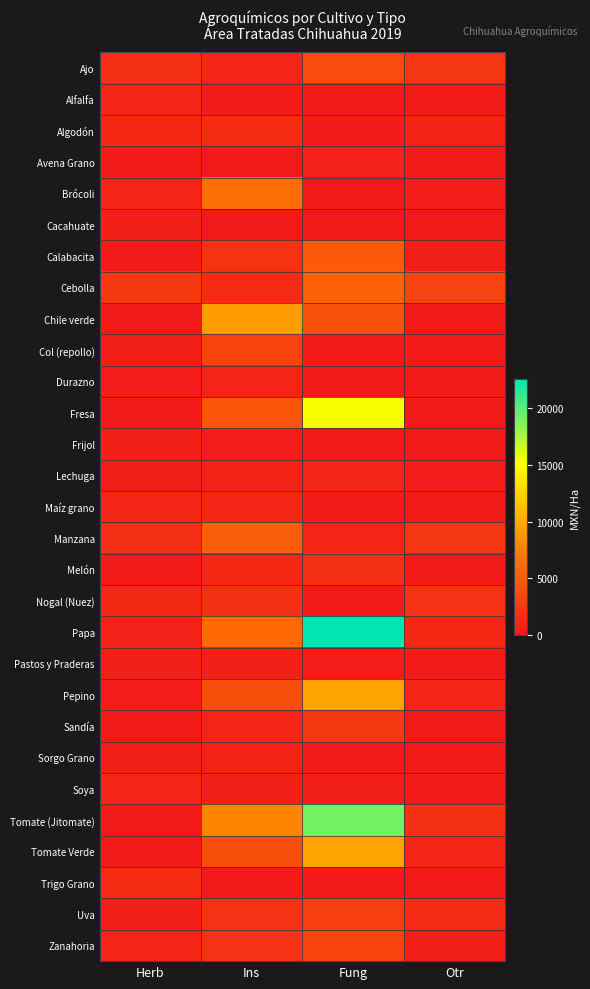

What is the greatest value displayed?

22635.4